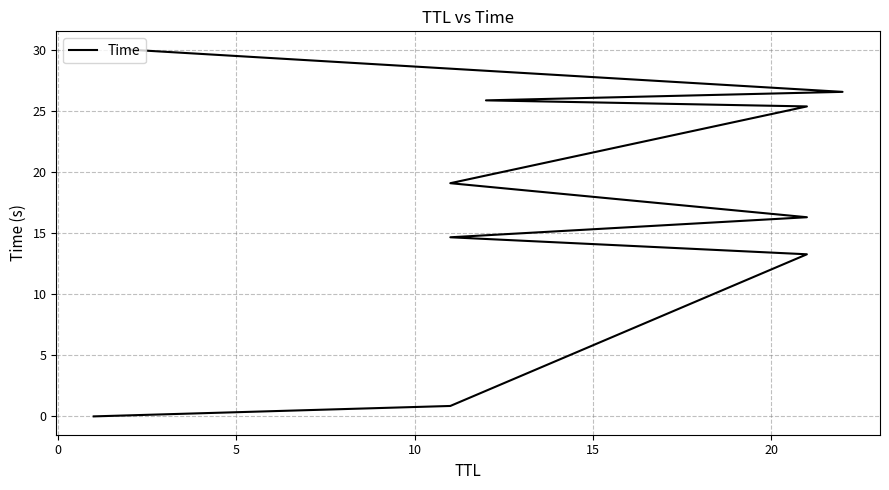

What is the change in value from 10 to 15?

+1.6